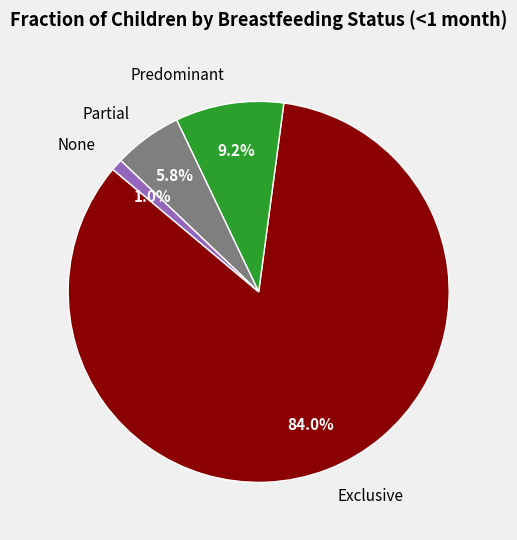

What percentage is the None slice, to the nearest percent?

1%